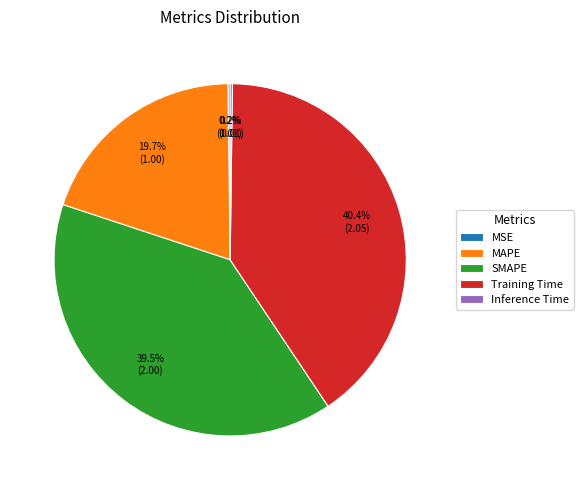

What is the largest slice in the pie chart?

Training Time